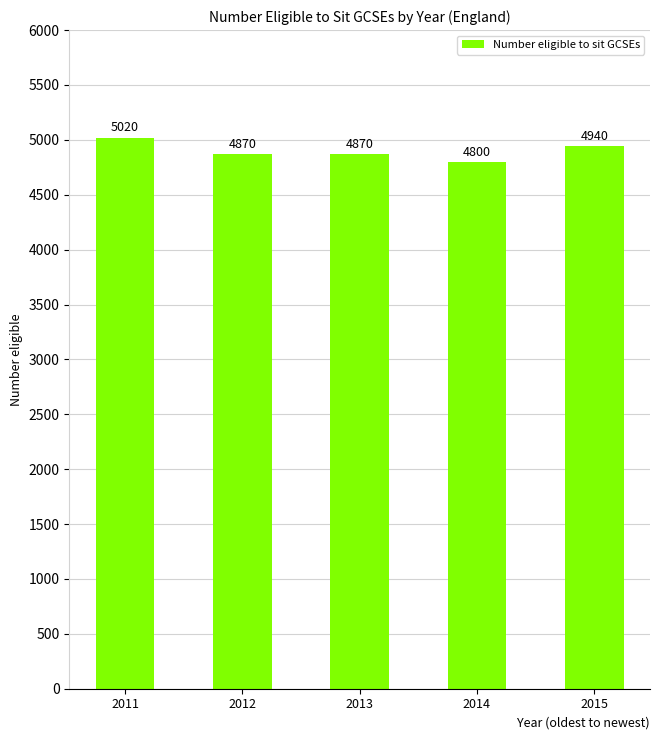

Approximately how many times larger is the value at 2014 compared to 2012?

1.0